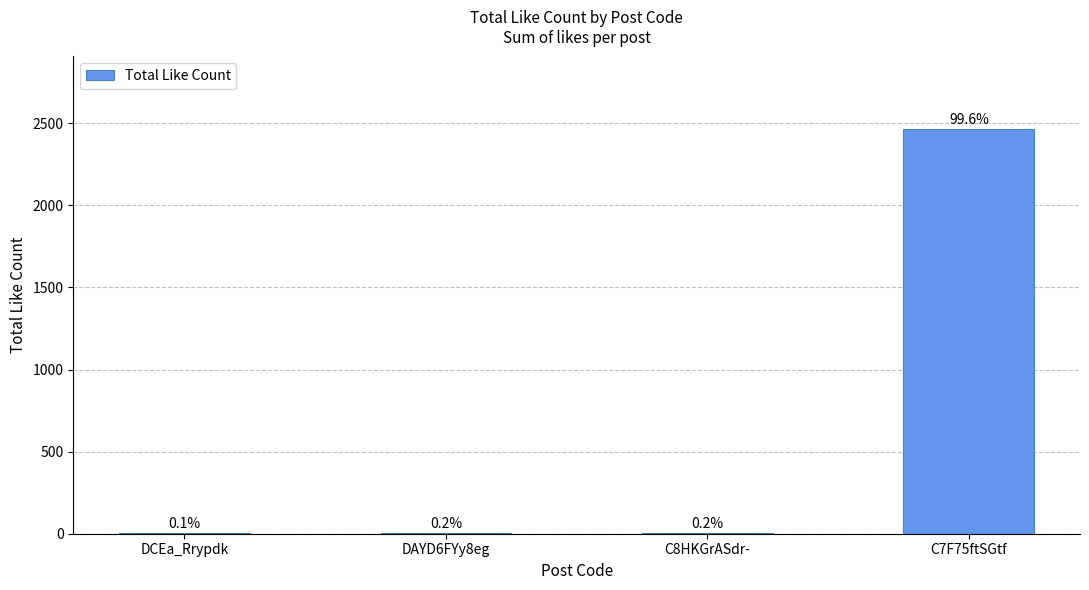

Reading left to right, what are all the values shown in this chart?

2	4	4	2463